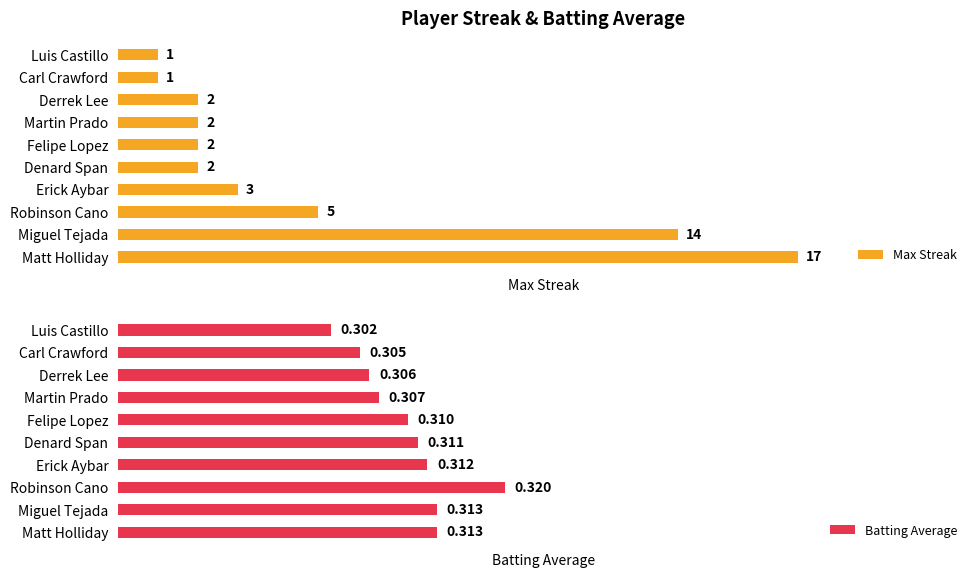

At how many categories does at least one series exceed 15?

1